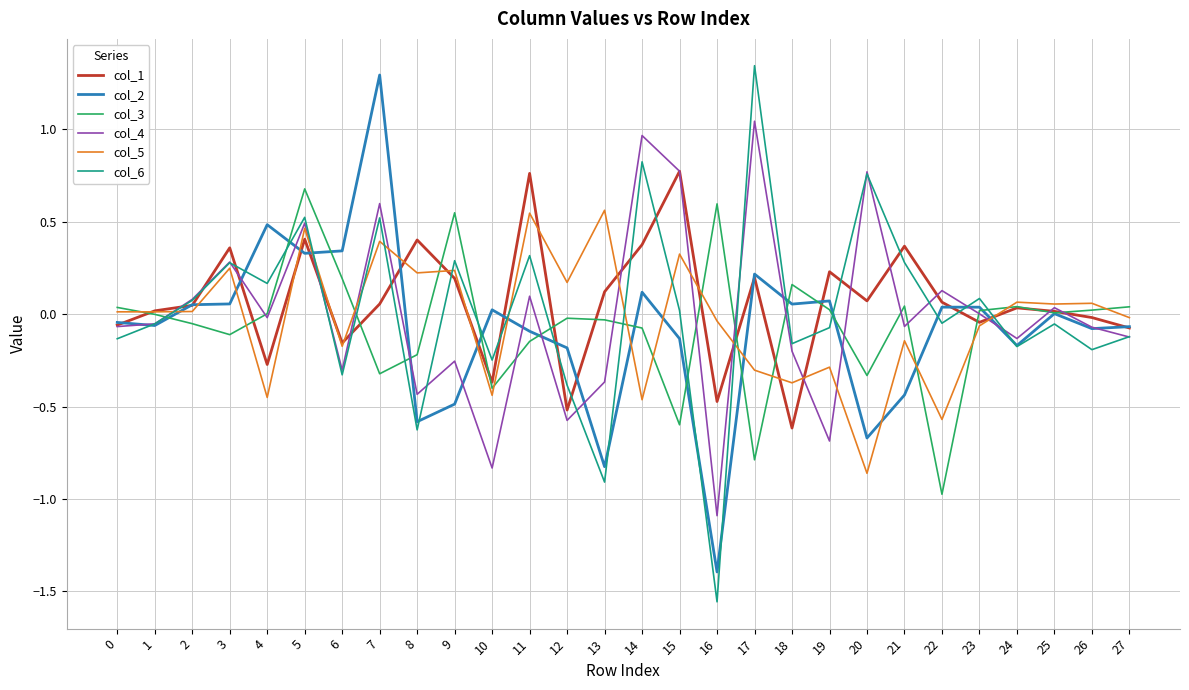

What is the minimum value for col_4?

-1.1